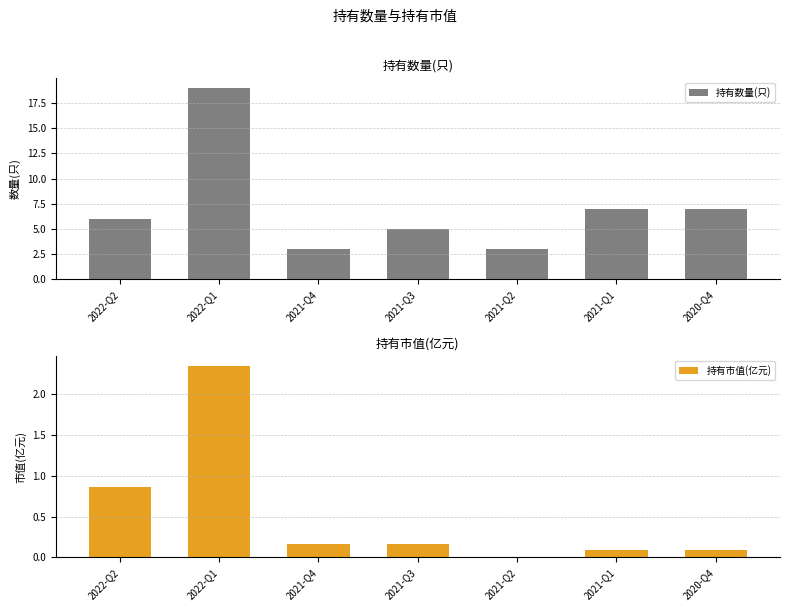

Reading left to right, list all the values displayed in this chart.

持有数量(只): 6.0	19.0	3.0	5.0	3.0	7.0	7.0
持有市值(亿元): 0.9	2.4	0.2	0.2	0.0	0.1	0.1